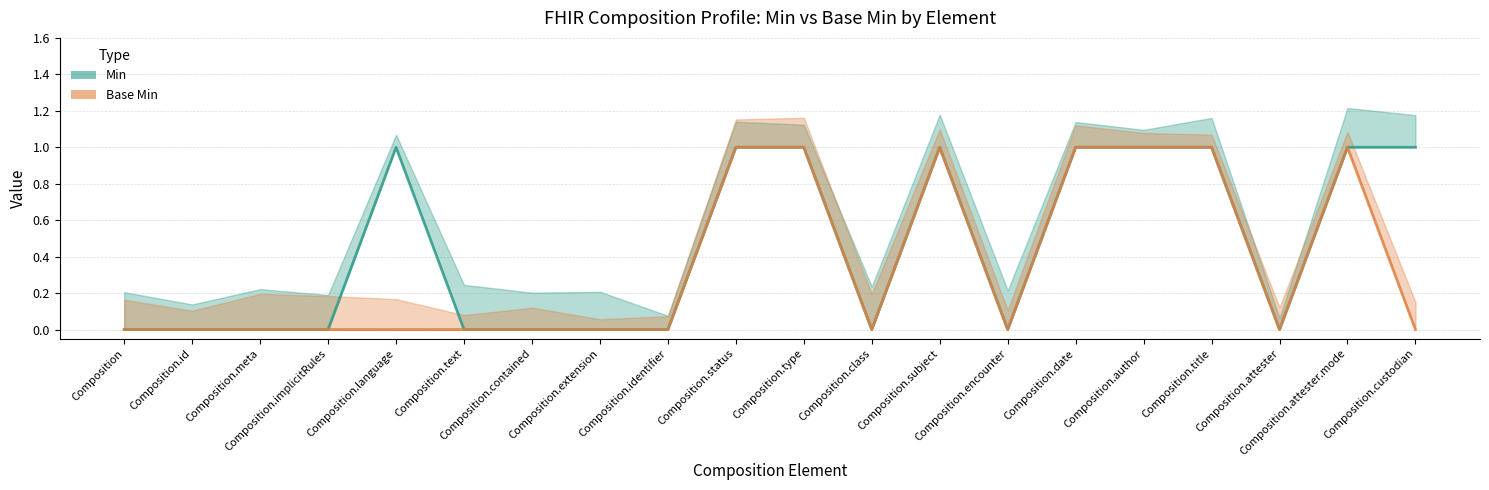

Between Composition.attester.mode and Composition.implicitRules, which is larger?

Composition.attester.mode